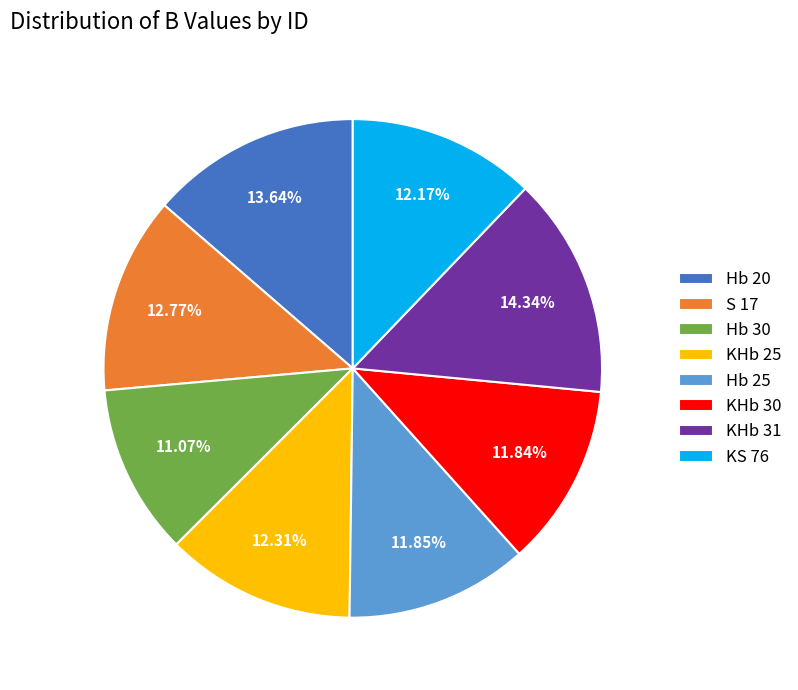

Which category has the smallest portion of the pie?

Hb 30